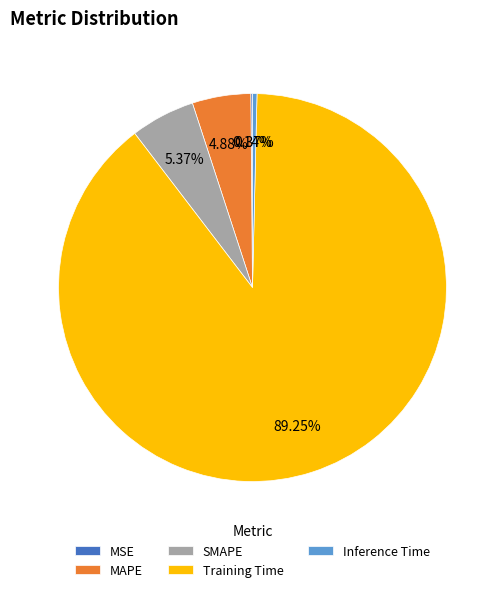

To the nearest percent, what is the average slice percentage?

20%